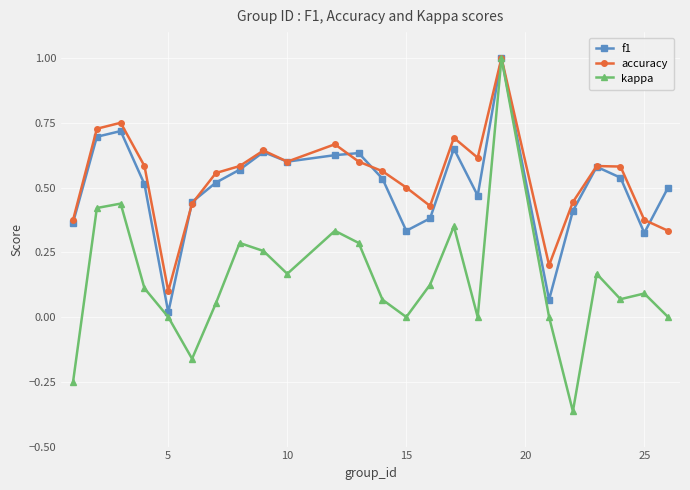

What is the maximum value for kappa?

1.0